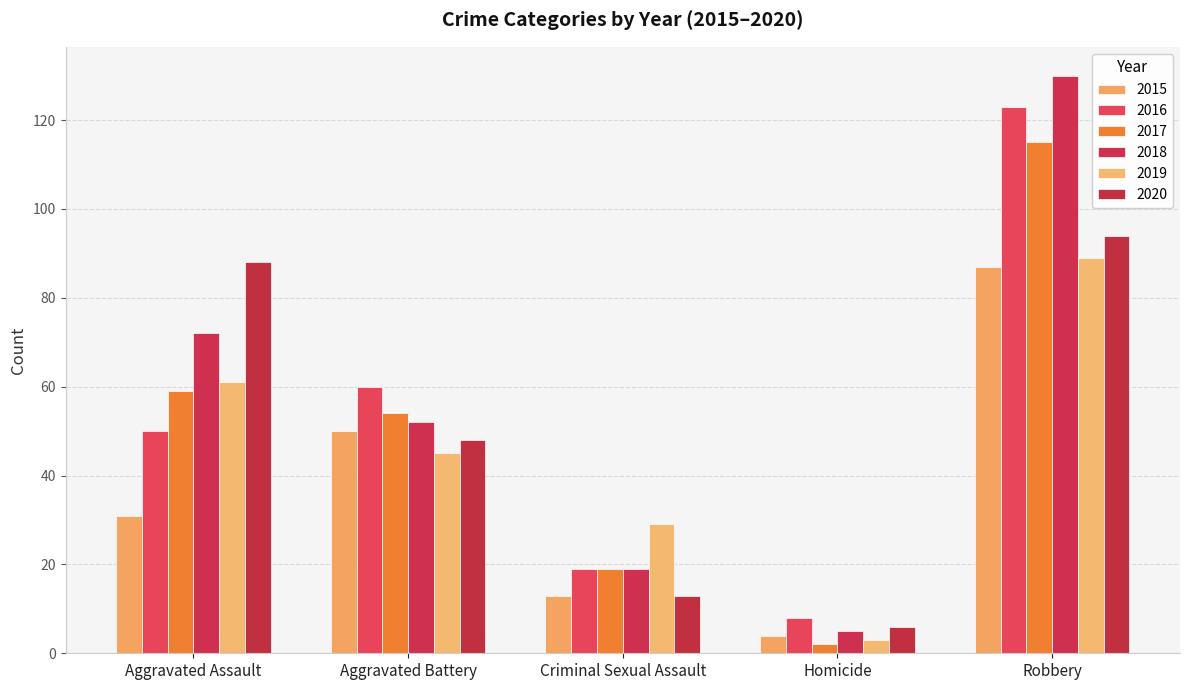

Which has a higher value, Robbery or Aggravated Assault?

Robbery